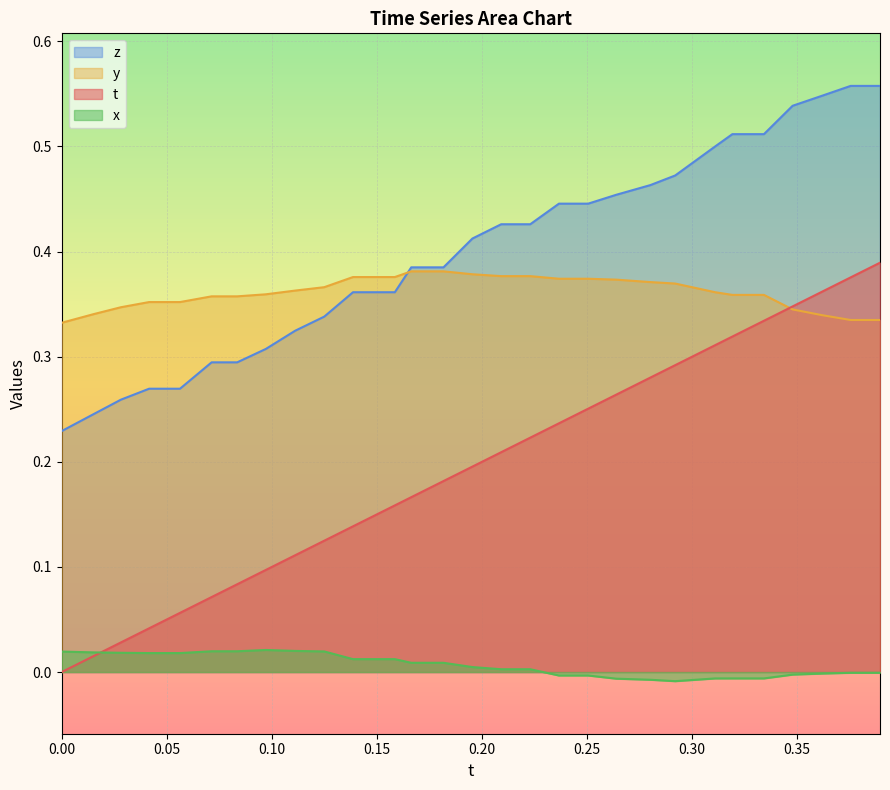

Reading left to right, extract all data points from this chart.

t: 0.0	0.0	0.0	0.0	0.1	0.1	0.1	0.1	0.1	0.1	0.1	0.2	0.2	0.2	0.2	0.2	0.2	0.2	0.3	0.3	0.3	0.3	0.3	0.3	0.3	0.3	0.4	0.4	0.4
y: 0.3	0.3	0.3	0.4	0.4	0.4	0.4	0.4	0.4	0.4	0.4	0.4	0.4	0.4	0.4	0.4	0.4	0.4	0.4	0.4	0.4	0.4	0.4	0.4	0.4	0.3	0.3	0.3	0.3
z: 0.2	0.2	0.3	0.3	0.3	0.3	0.3	0.3	0.3	0.3	0.4	0.4	0.4	0.4	0.4	0.4	0.4	0.4	0.4	0.5	0.5	0.5	0.5	0.5	0.5	0.5	0.5	0.6	0.6
x_vals: 0.0	0.0	0.0	0.0	0.0	0.0	0.0	0.0	0.0	0.0	0.0	0.0	0.0	0.0	0.0	0.0	0.0	-0.0	-0.0	-0.0	-0.0	-0.0	-0.0	-0.0	-0.0	-0.0	-0.0	-0.0	-0.0